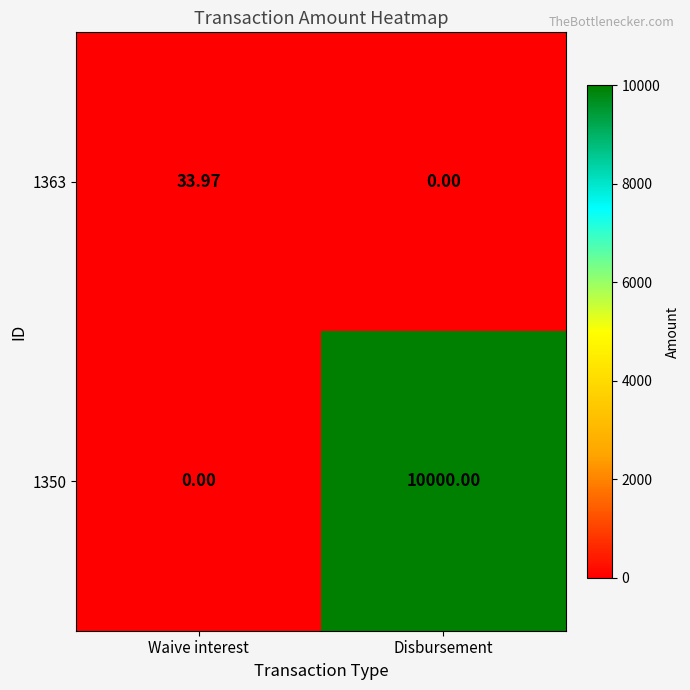

How many values in the 1363 series exceed 33?

1